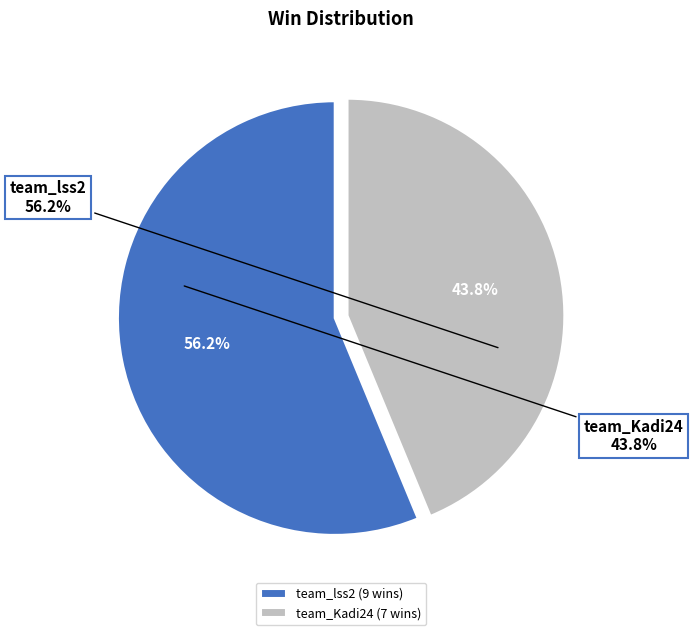

How many segments does this pie chart have?

2